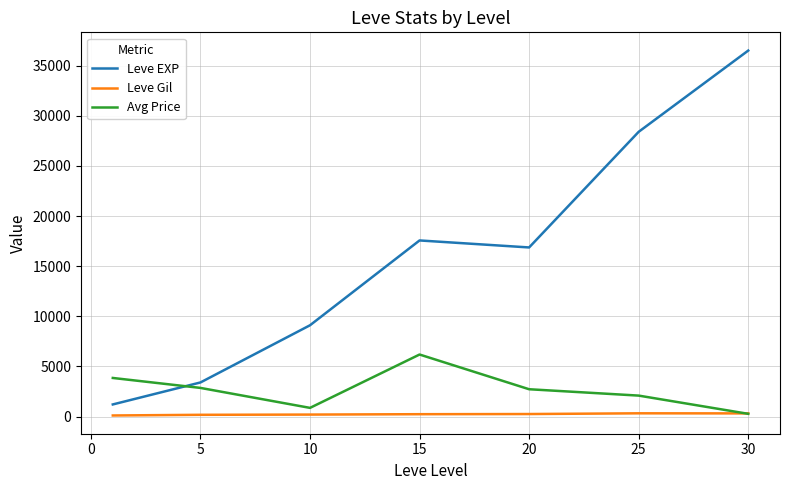

How many intersections are there between Leve EXP and Avg Price?

1